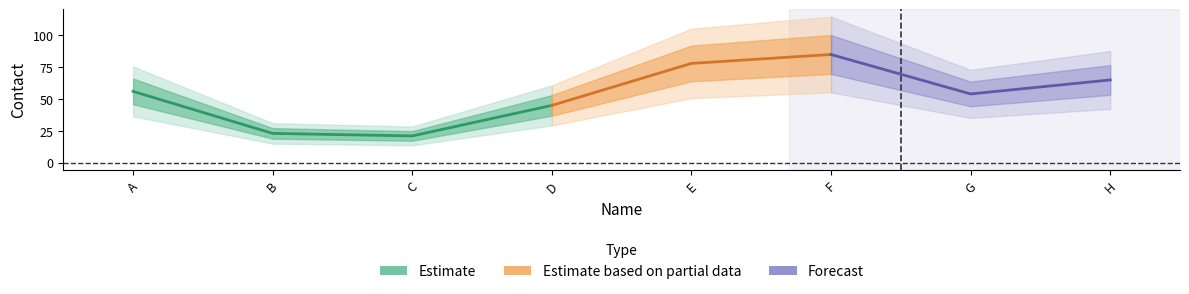

Rank the categories by value from highest to lowest.

F, E, H, A, G, D, B, C